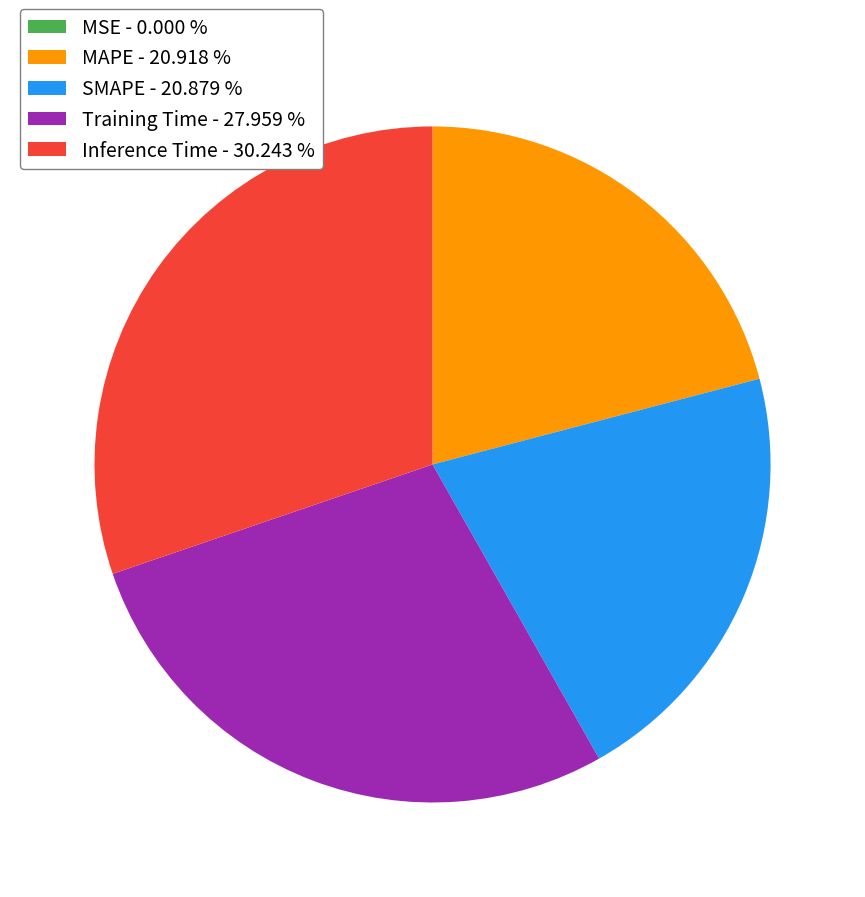

Between Training Time - 27.959 % and MAPE - 20.918 %, which is larger?

Training Time - 27.959 %